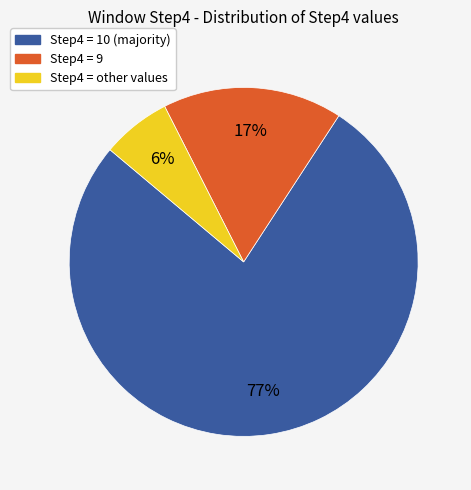

To the nearest percent, what is the average slice percentage?

33%